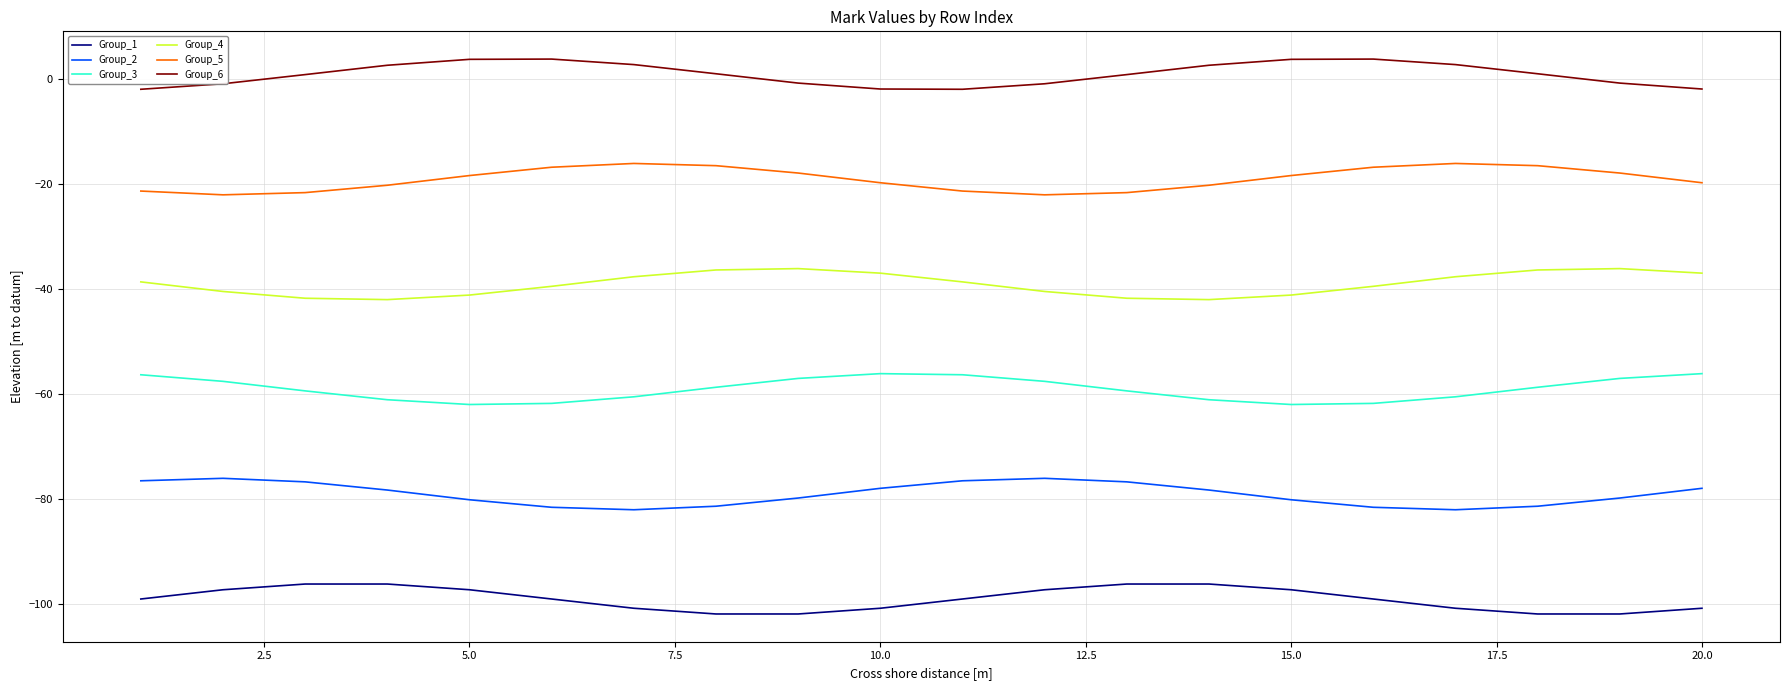

Which series has the largest total across all categories?

Group_6